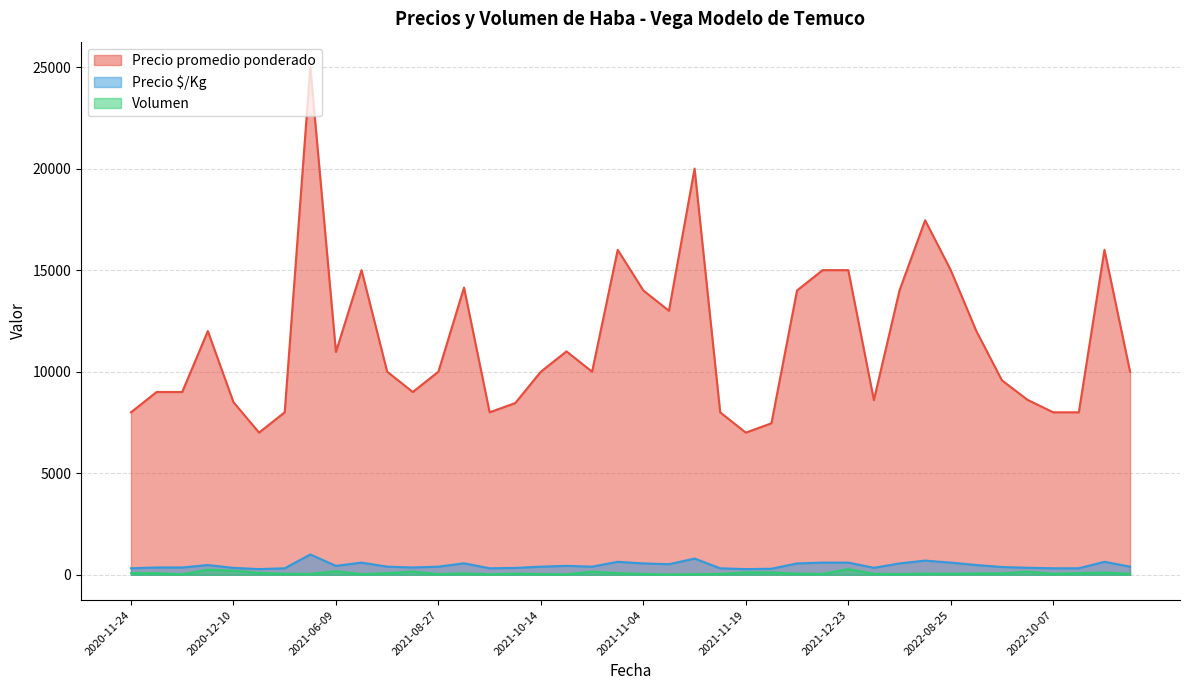

Reading left to right, transcribe all the data shown in this chart.

Precio promedio ponderado: 8000	9000	9000	12000	8500	7000	8000	25000	10971	15000	10000	9000	10000	14143	8000	8455	10000	11000	10000	16000	14000	13000	20000	8000	7000	7458	14000	15000	15000	8600	14000	17455	15000	12000	9571	8613	8000	8000	16000	10000
Precio $/Kg: 320	360	360	480	340	280	320	1000	439	600	400	360	400	566	320	338	400	440	400	640	560	520	800	320	280	298	560	600	600	344	560	698	600	480	383	345	320	320	640	400
Volumen: 80	80	20	250	200	95	50	40	175	30	80	155	30	70	20	55	35	20	155	80	40	10	30	40	120	120	55	40	280	50	30	55	50	65	70	155	50	80	110	50